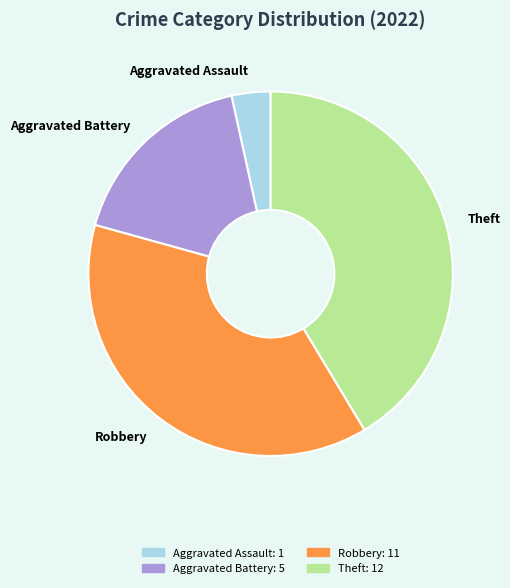

Which category has the biggest portion of the pie?

Theft